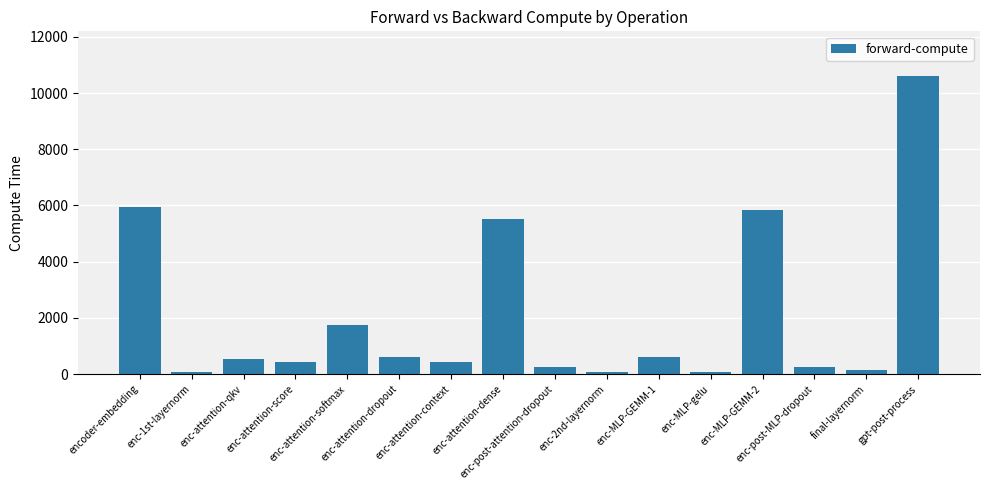

What is the difference between the maximum and minimum values?

10534.3